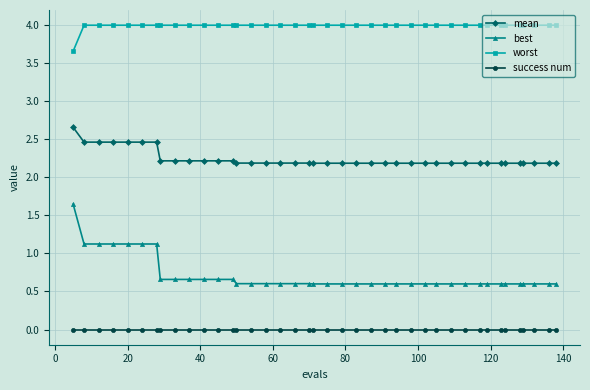

Which series has the largest total across all categories?

worst